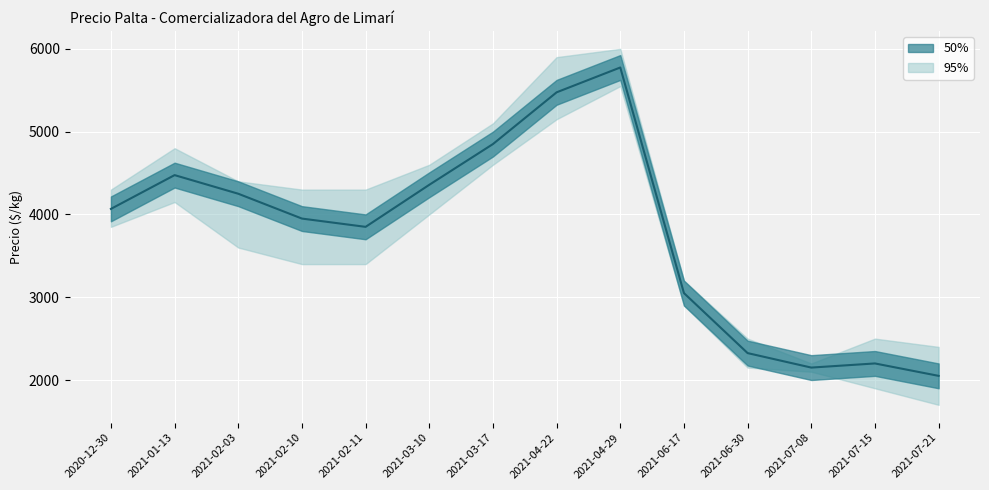

Reading left to right, list all the values displayed in this chart.

4067	4475	4250	3950	3850	4358	4850	5475	5775	3050	2325	2150	2200	2050